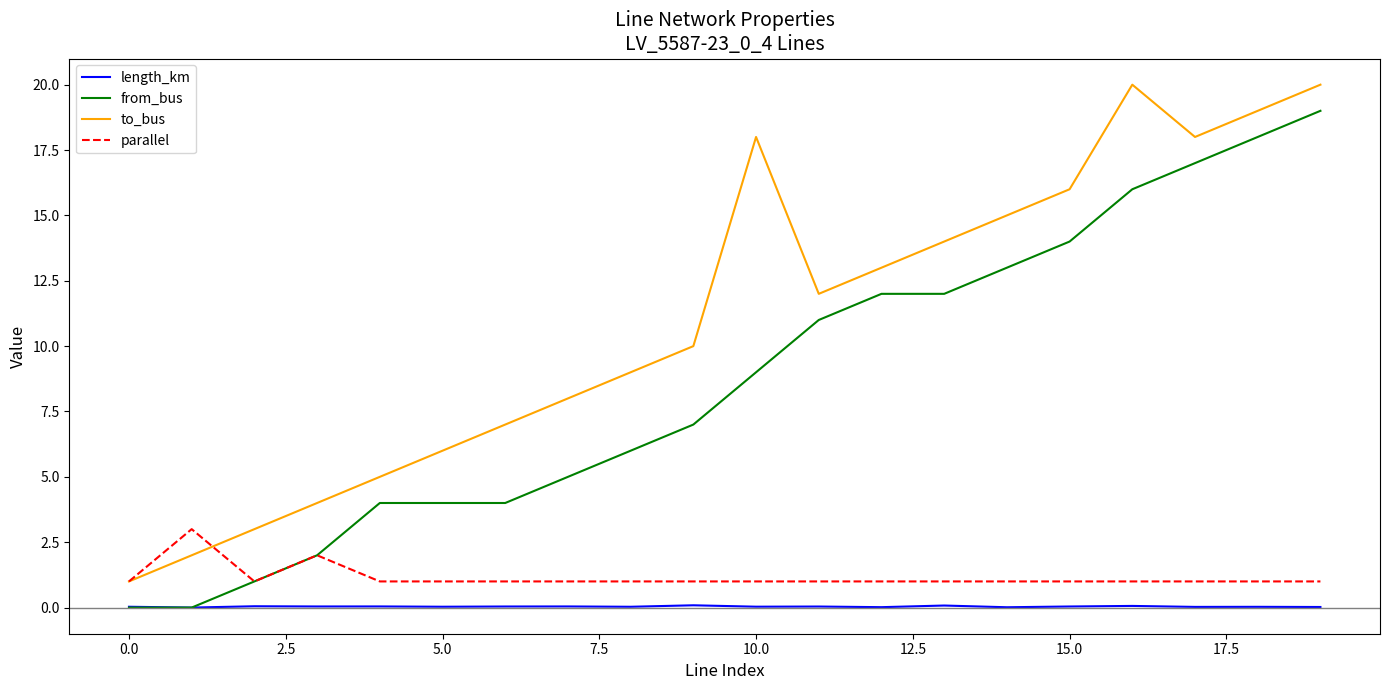

Which series has the largest total across all categories?

to_bus